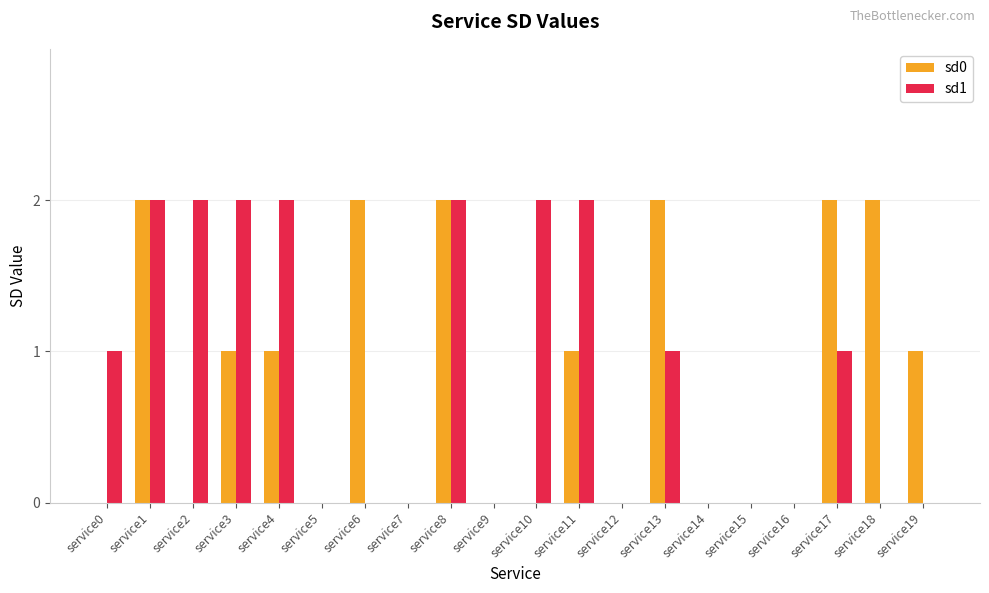

What is the spread (max minus min) of values at service11?

1